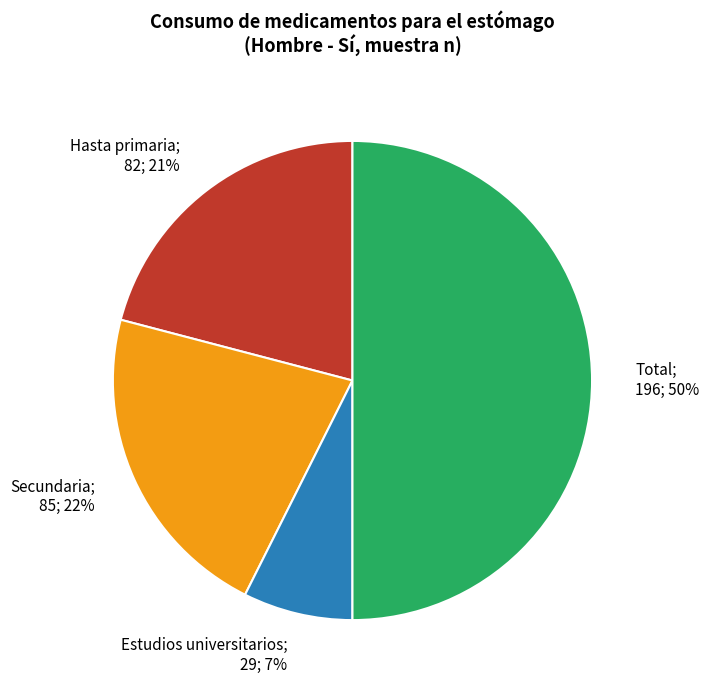

To the nearest percent, what is the difference between the largest and smallest slice percentages?

43%